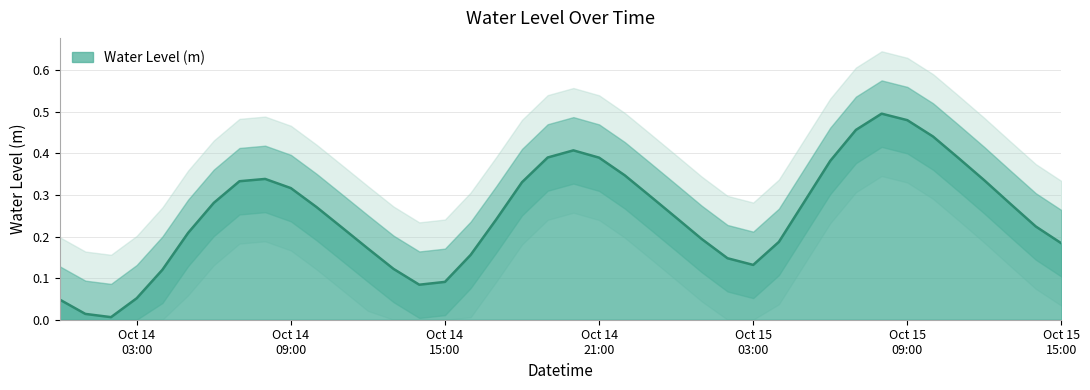

What is the maximum value shown in the chart?

0.5